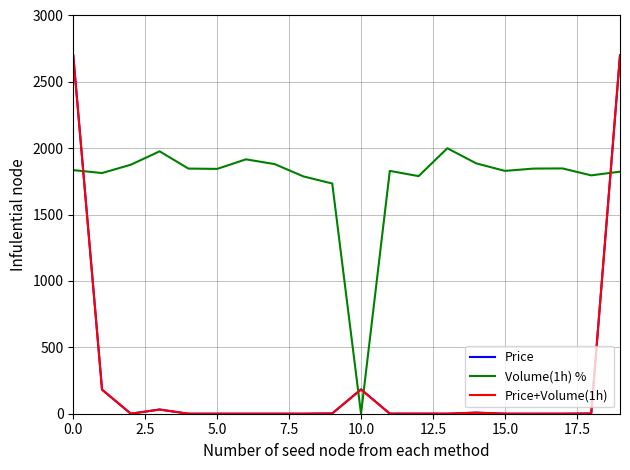

What is the greatest value displayed?

2700.0